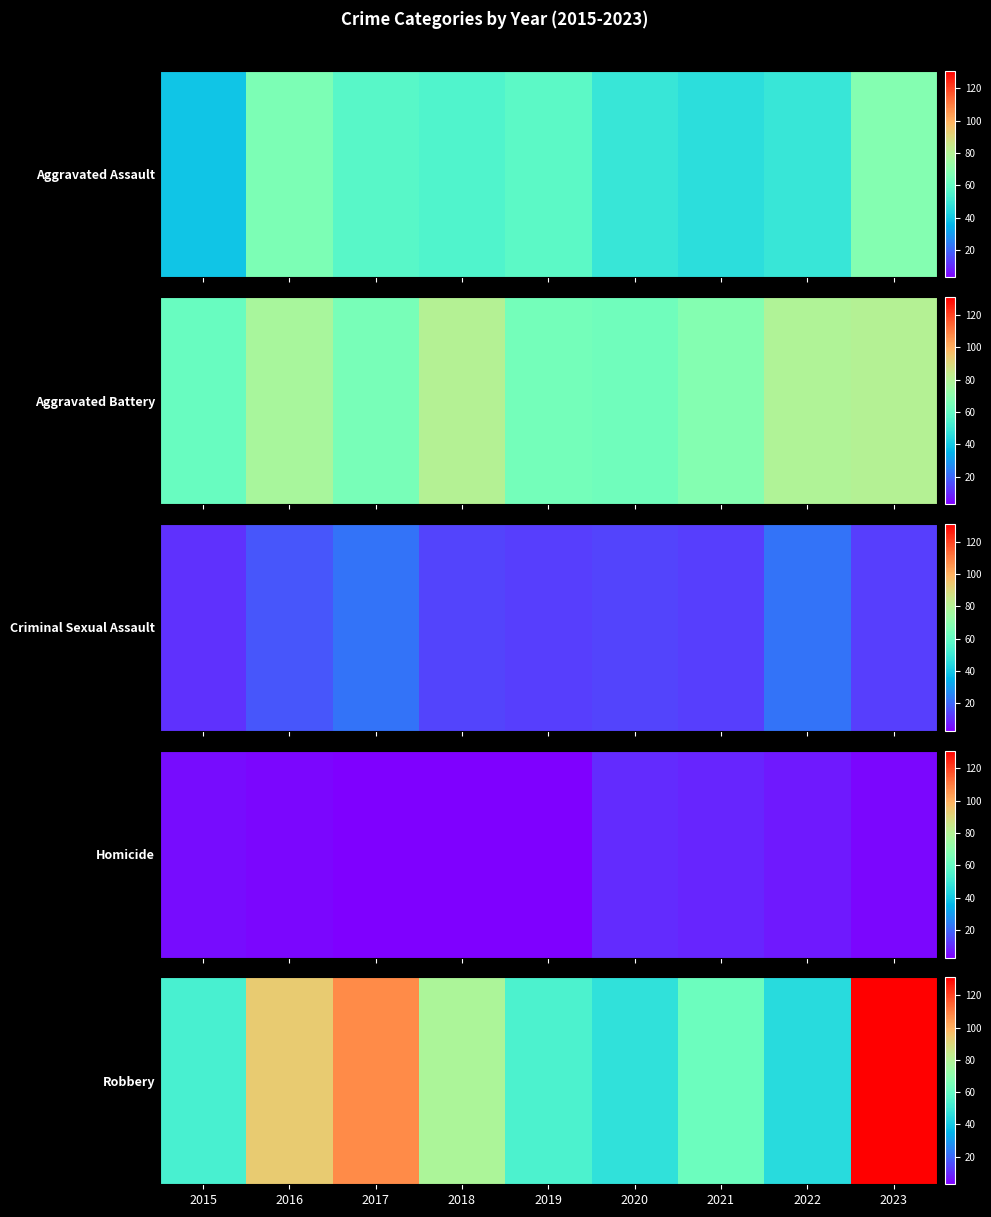

Is it true that the value at 2022 is 45?

True